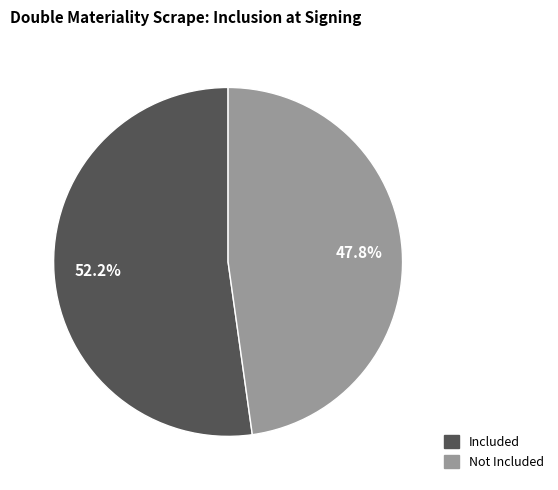

Count the number of slices in the pie.

2